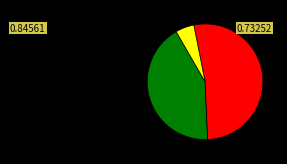

Is there a majority slice in this chart?

Yes